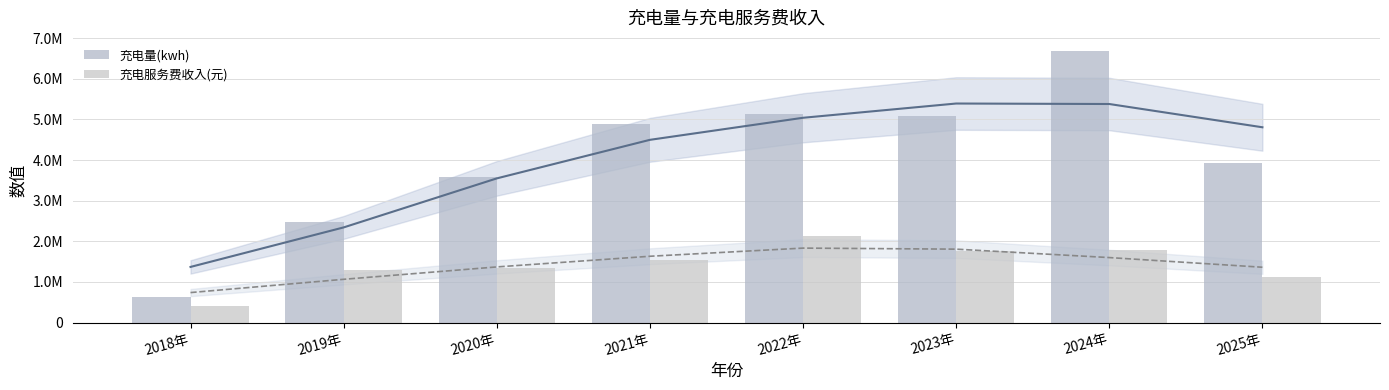

The value of 充电服务费收入(元) at 2019年 is 792015.2. True or false?

False